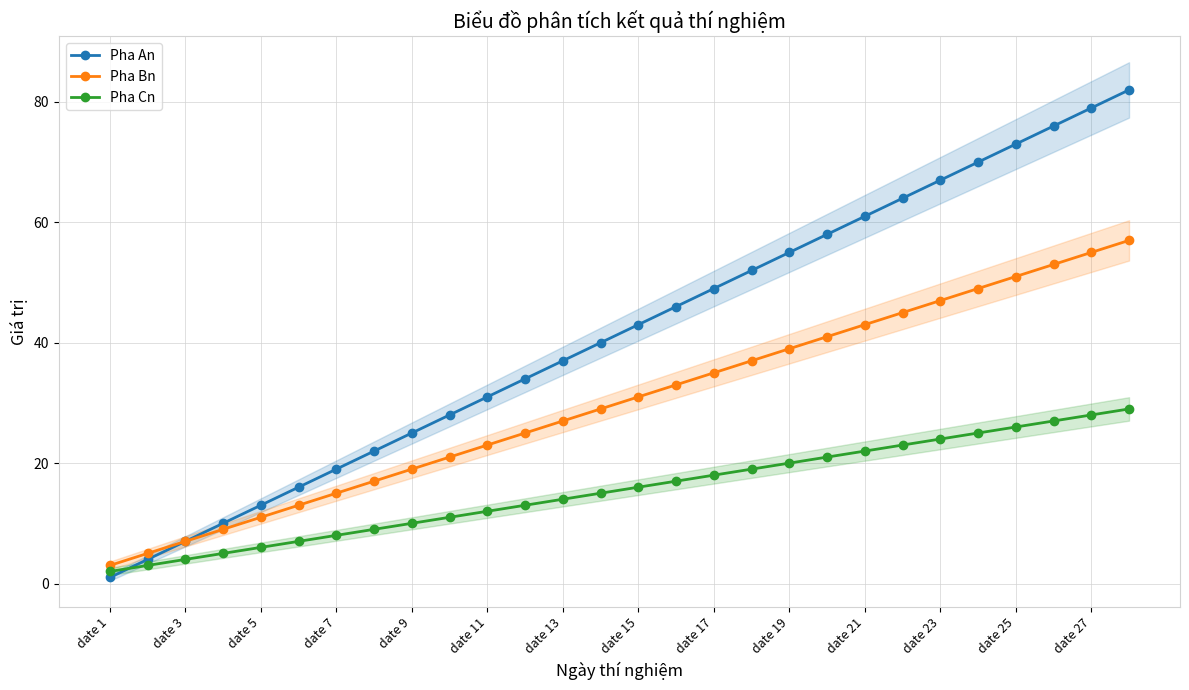

How many values in the Pha An series exceed 43?

13